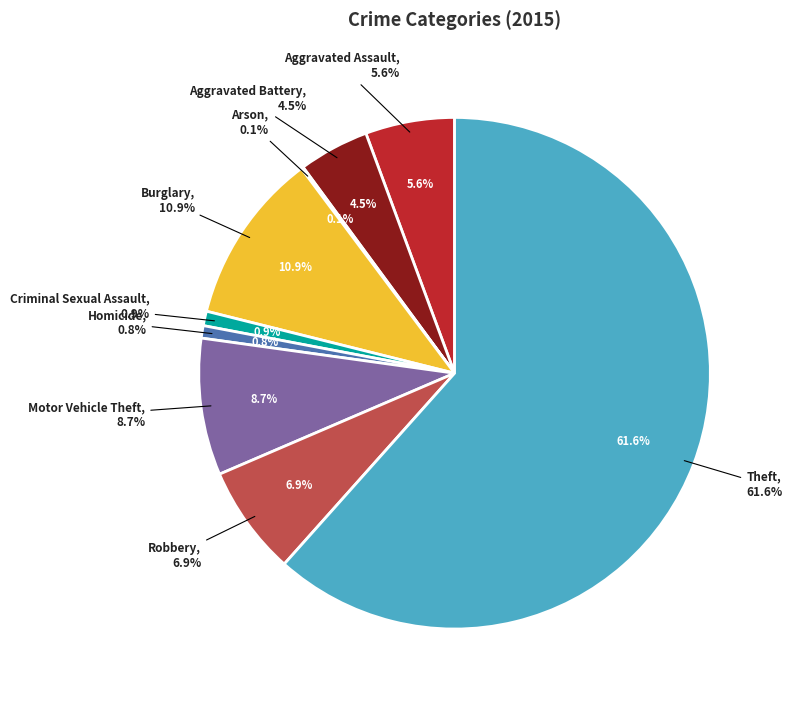

How many segments does this pie chart have?

9